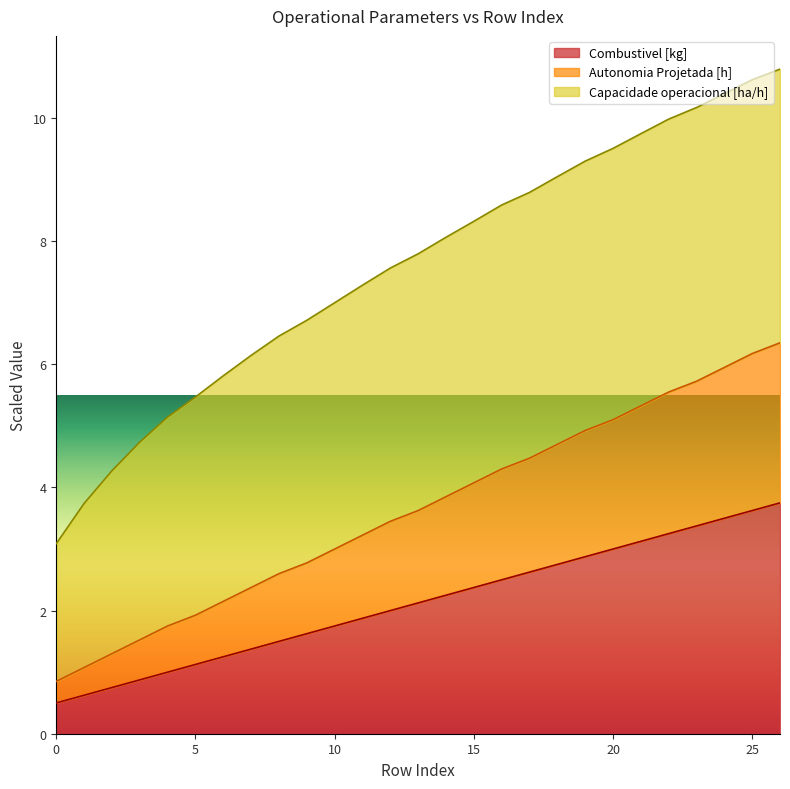

True or false: Combustivel [kg] and Autonomia Projetada [h] cross at least once.

False